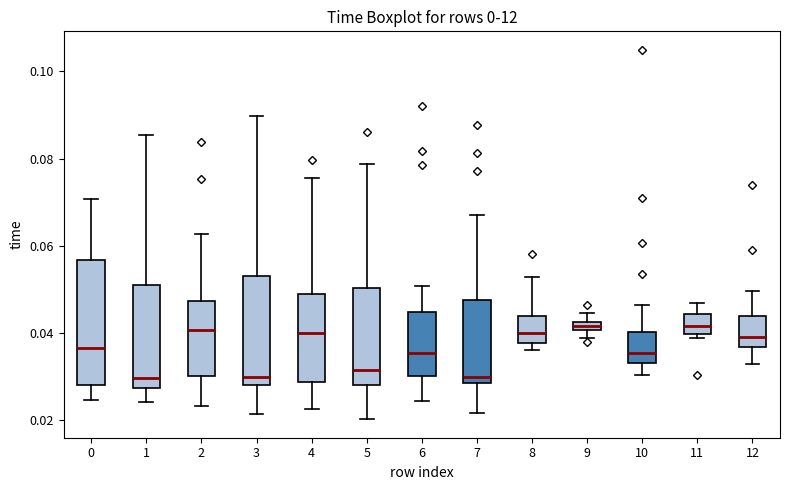

Comparing the boxes themselves (not the whiskers), which one is the tallest?

0